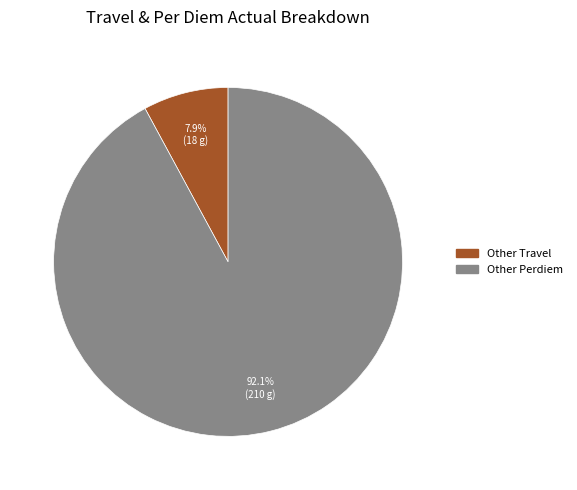

Which slice is the smallest?

Other Travel